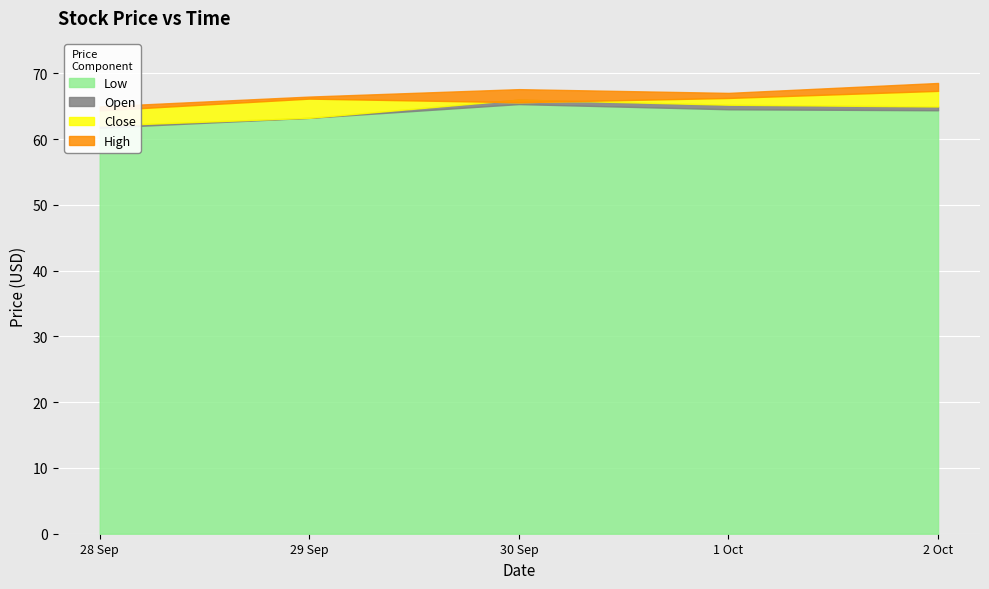

Where is Low nearest to the value 63?

2020-09-29